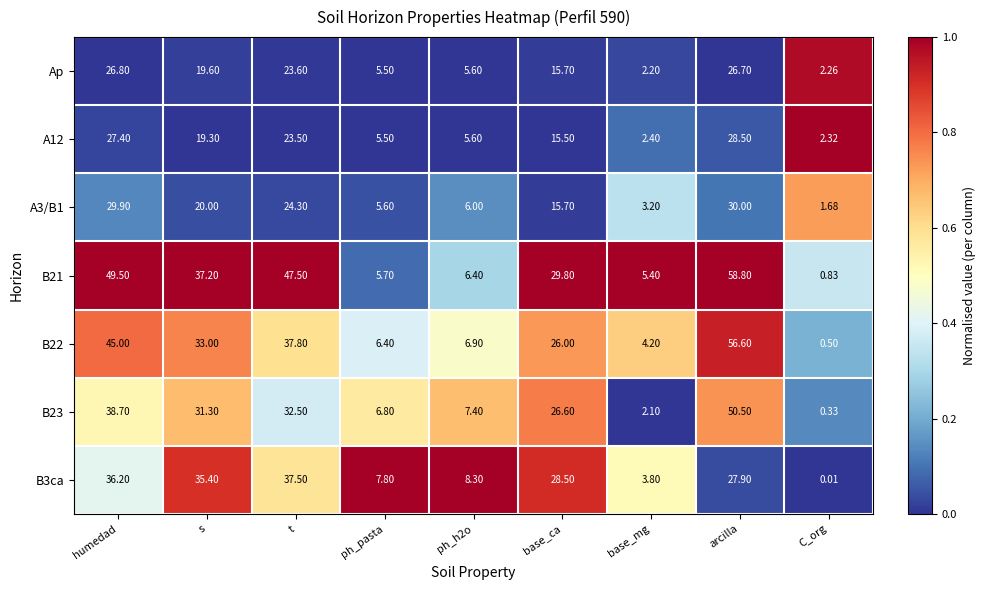

At how many categories does at least one series exceed 0?

9